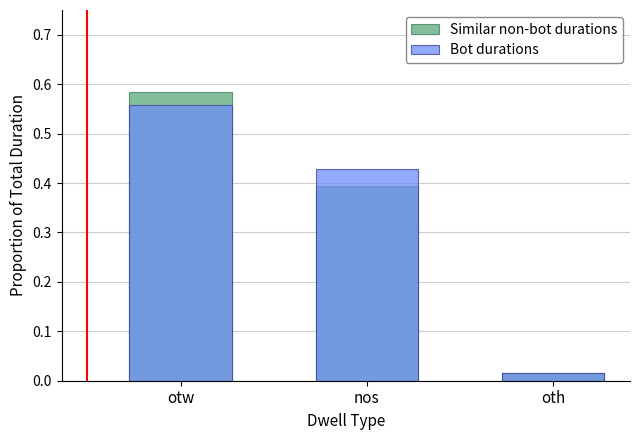

What is the label of the 2nd bar from the right?

nos